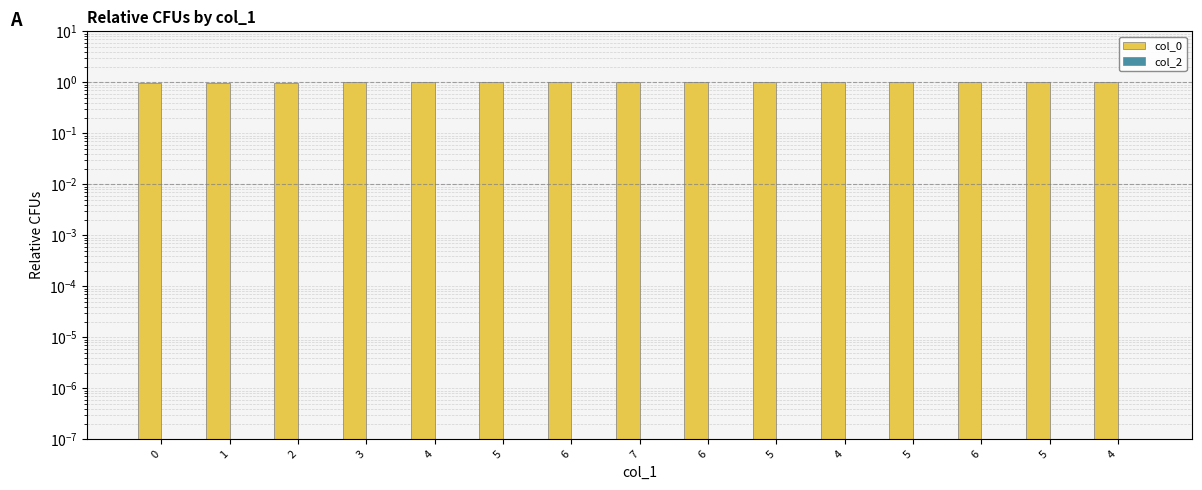

Are the bars horizontal?

No